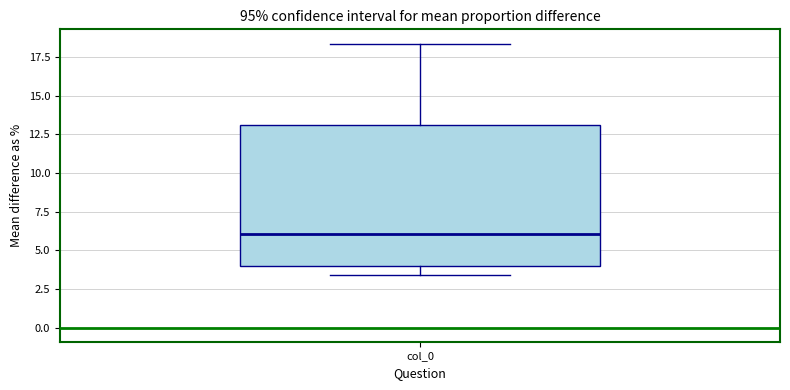

Transcribe this box plot: give where the median line is, the range the box spans, and where the two whiskers end, as read against the y-axis. The values are not printed on the chart, so give them approximately, as read against the axis.

median 6.0, box 4.0 to 13.0, whiskers 3.5 to 18.5